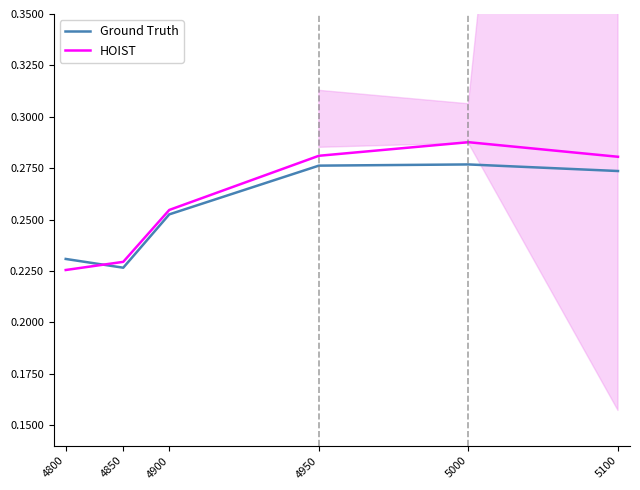

What are all the series names shown in the legend?

Ground Truth, HOIST